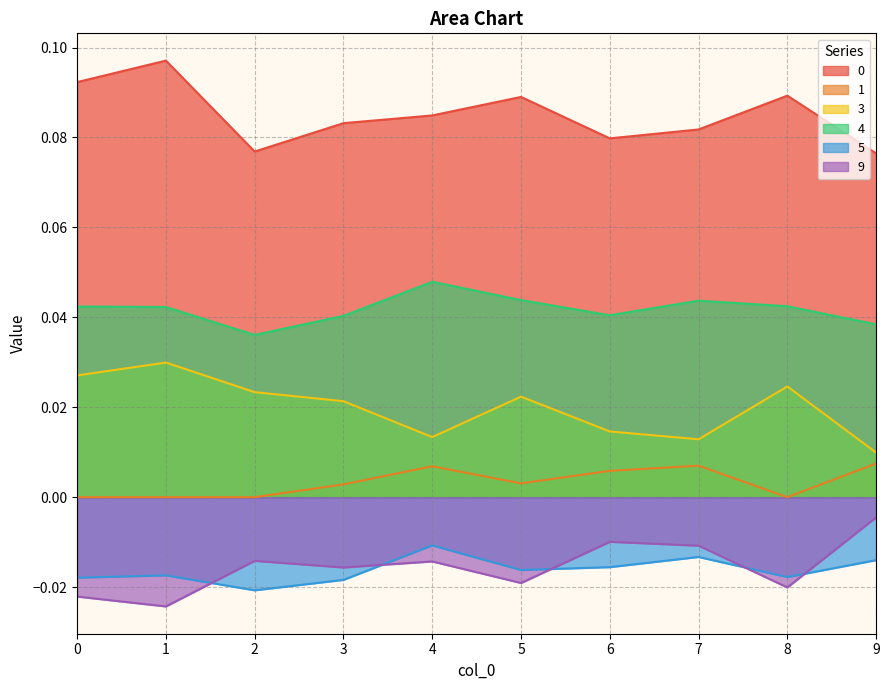

List the labels in order of 9 value, smallest first.

1, 0, 8, 5, 3, 4, 2, 7, 6, 9